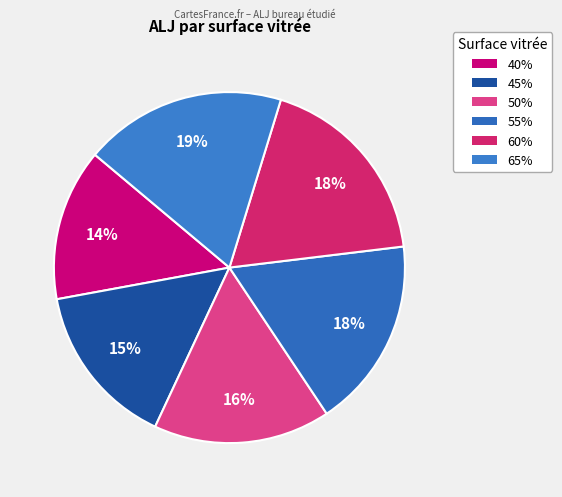

Is the sum of 65% and 45% greater than half?

No